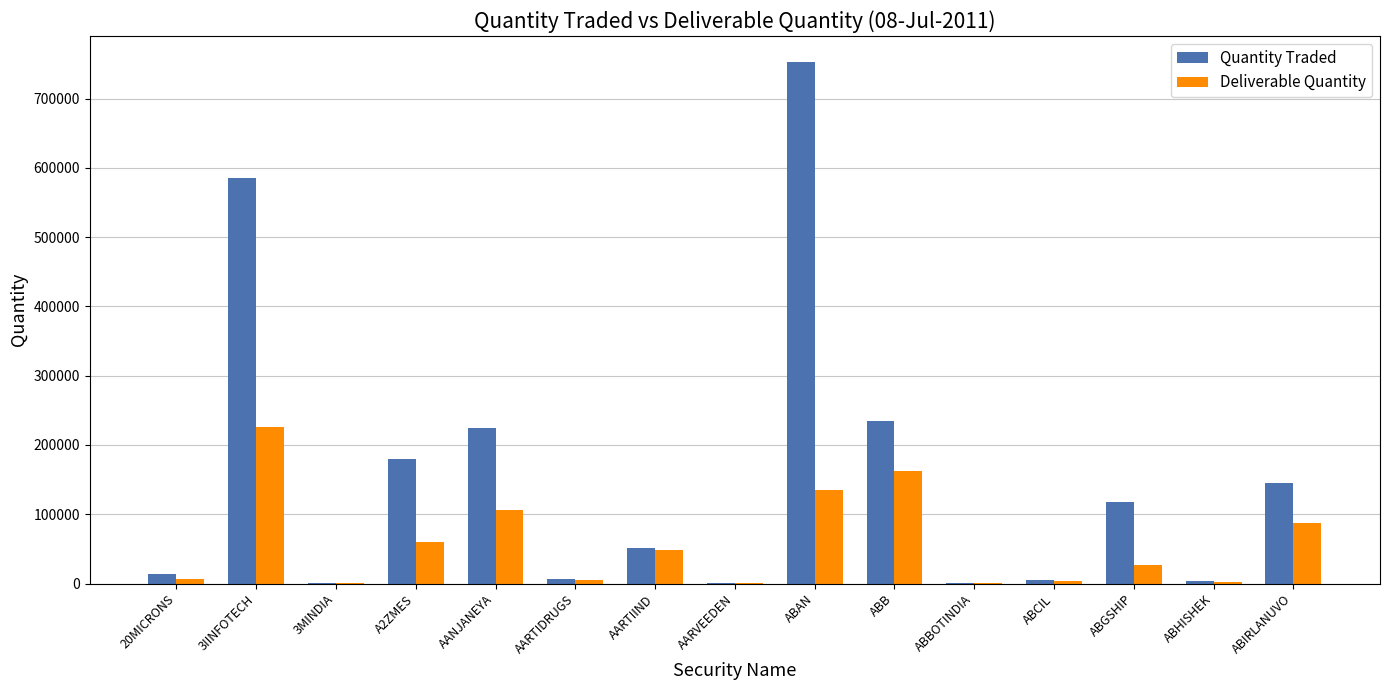

At which label does Quantity Traded reach its peak?

ABAN